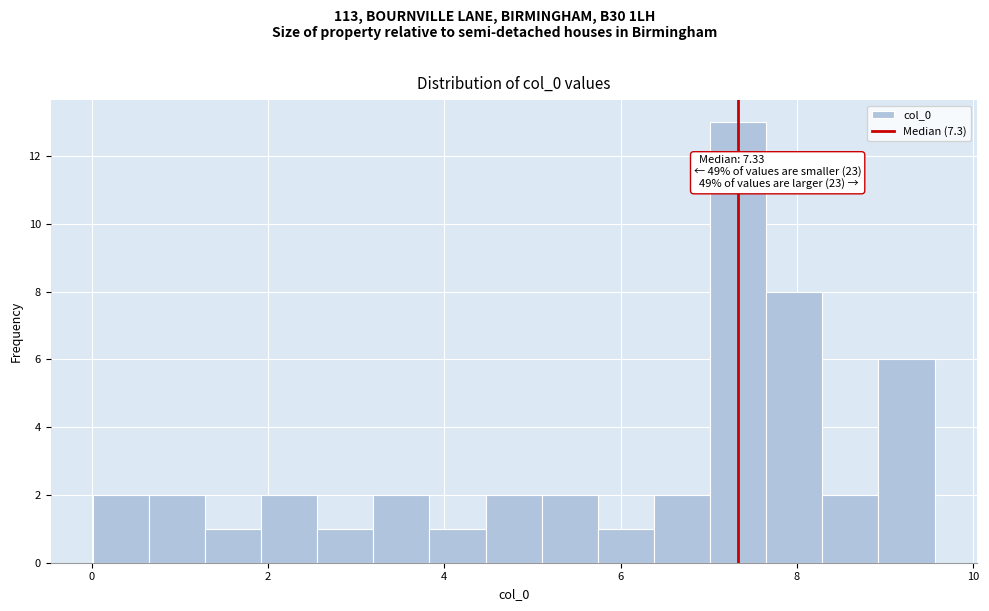

Around what value on the x-axis is the tallest bar? Give the approximate position of its centre, as read against the axis.

7.4